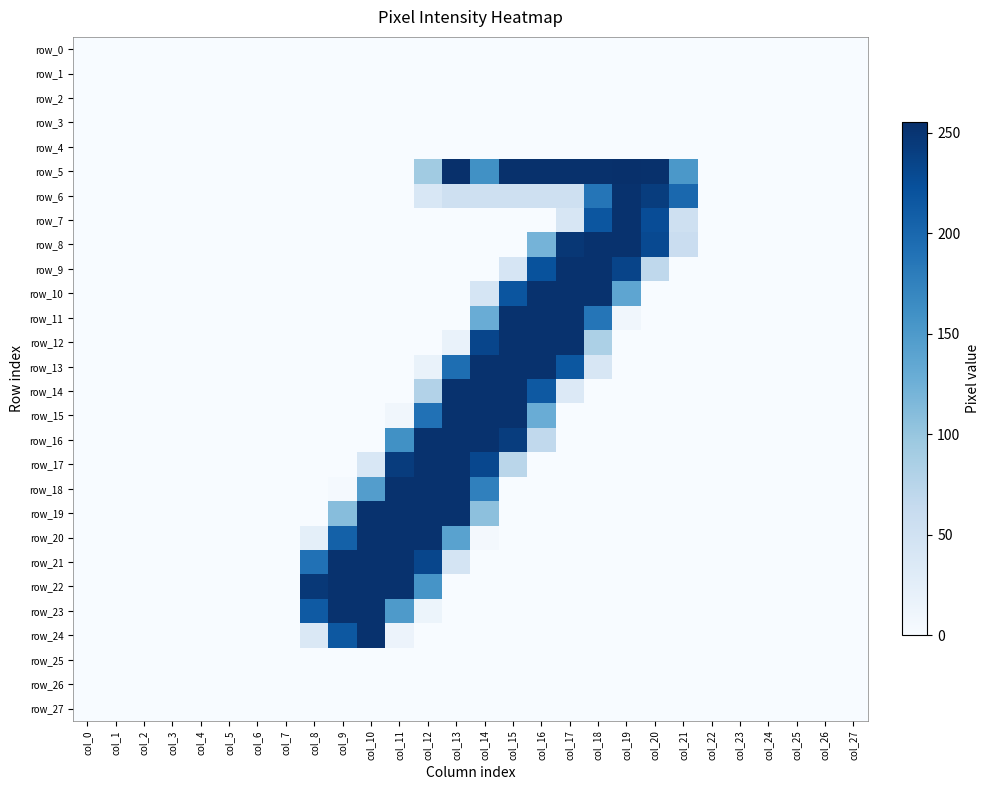

How many values in the row_5 series exceed 0?

10